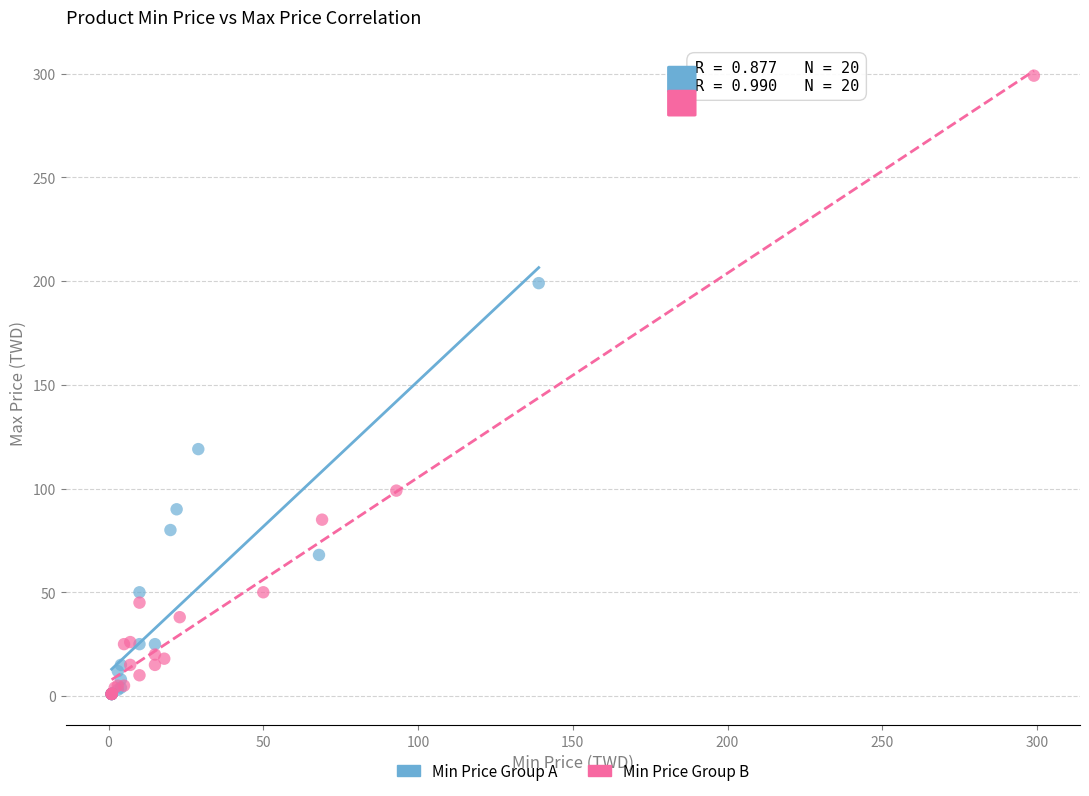

Which series has the widest spread of Y values?

Min Price Group B